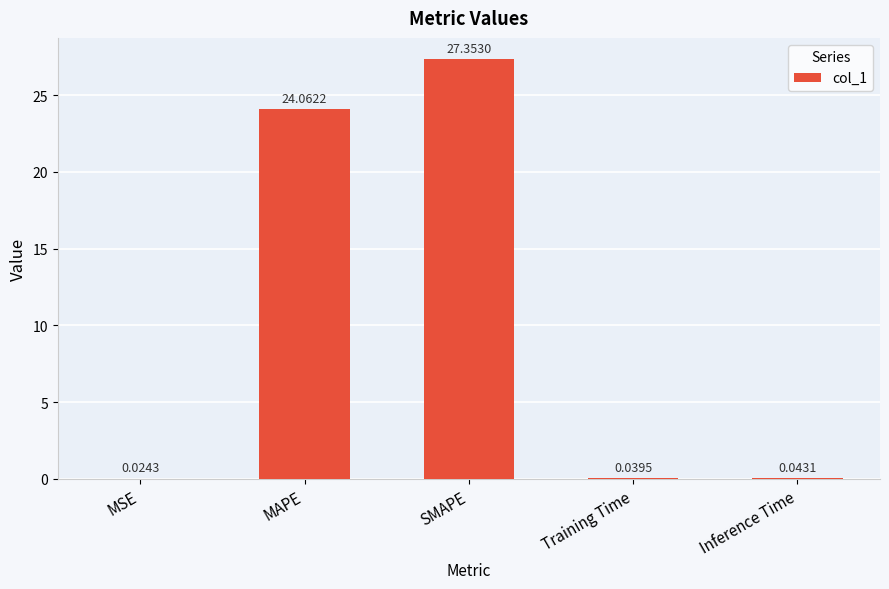

What is the sum of all values?

51.5